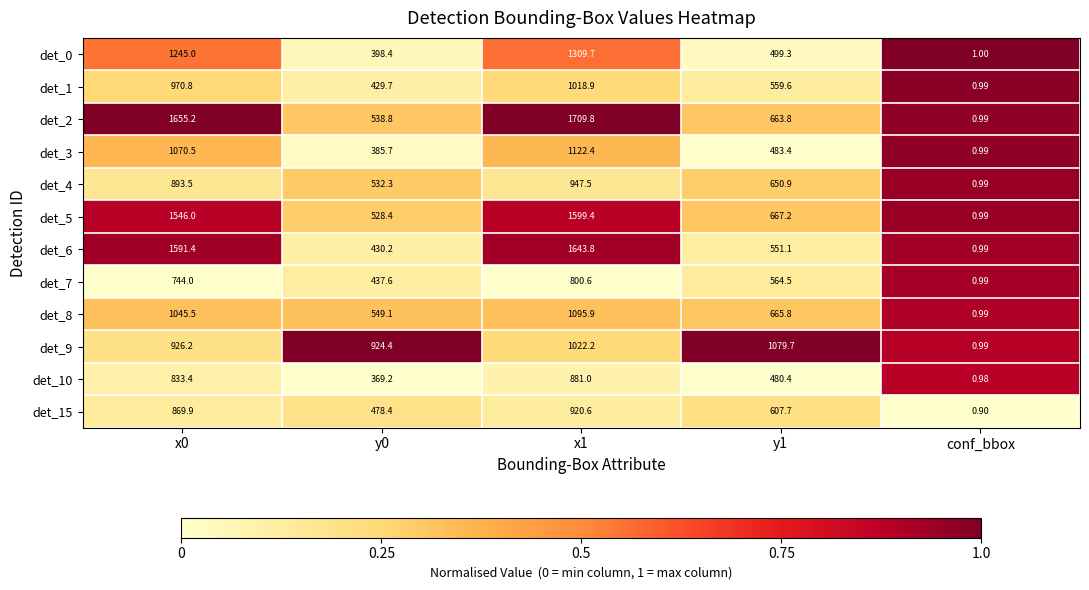

Rank the series at x0 from highest to lowest value.

det_2, det_6, det_5, det_0, det_3, det_8, det_1, det_9, det_4, det_15, det_10, det_7